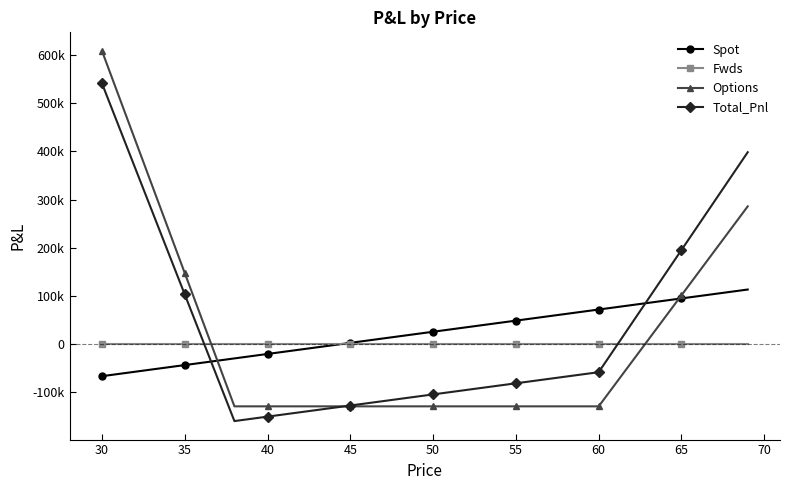

Is this an area chart (filled region under the line)?

No